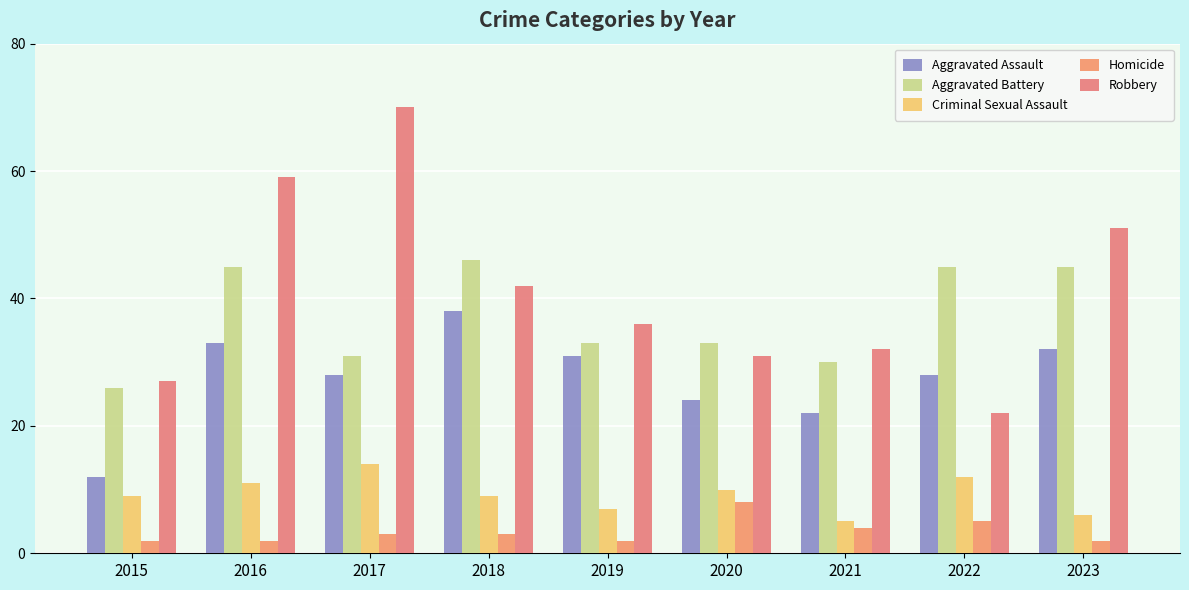

At which label is Homicide closest to 5?

2022